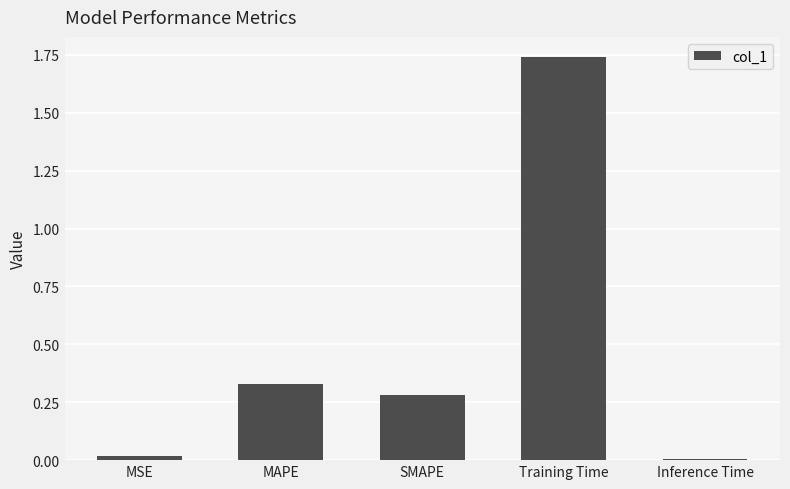

How many distinct data groups are displayed?

1